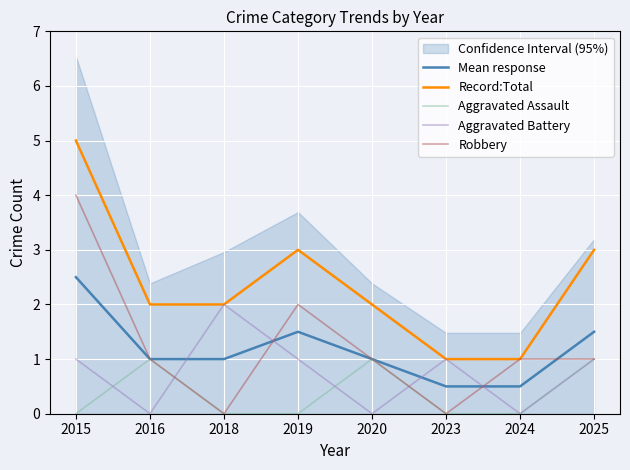

True or false: Mean response and Record:Total cross at least once.

False